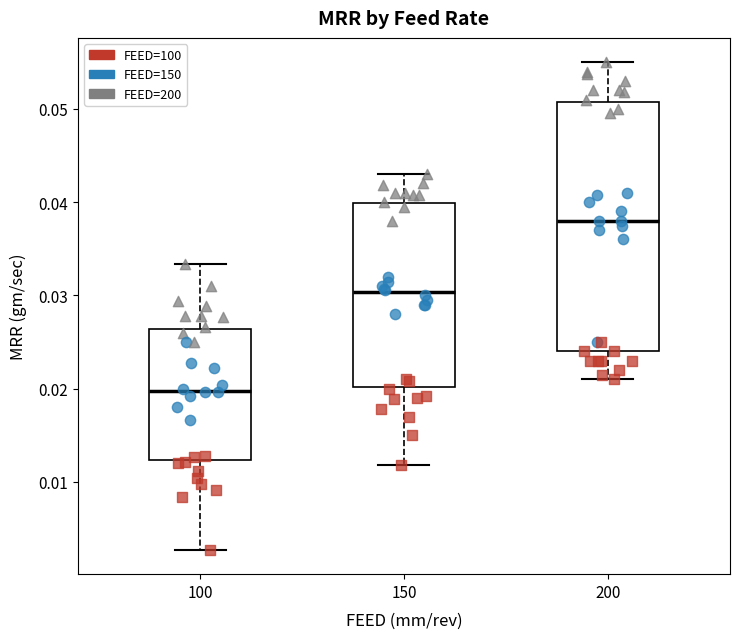

Reading left to right, transcribe this box plot: for each box, give where its median line is, the range the box spans, and where its two whiskers end, as read against the y-axis. The values are not printed on the chart, so give them approximately, as read against the axis.

100: median 0.020, box 0.012 to 0.026, whiskers 0.003 to 0.033
150: median 0.030, box 0.020 to 0.040, whiskers 0.012 to 0.043
200: median 0.038, box 0.024 to 0.051, whiskers 0.021 to 0.055